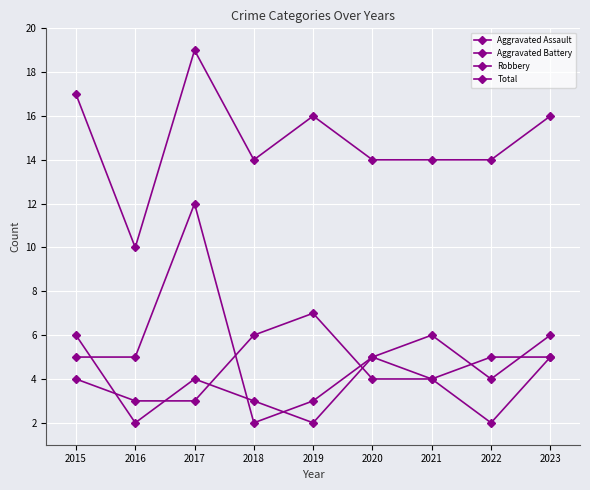

Reading left to right, transcribe all the data shown in this chart.

Aggravated Assault: 2015=4	2016=3	2017=3	2018=6	2019=7	2020=4	2021=4	2022=2	2023=5
Aggravated Battery: 2015=6	2016=2	2017=4	2018=3	2019=2	2020=5	2021=6	2022=4	2023=6
Robbery: 2015=5	2016=5	2017=12	2018=2	2019=3	2020=5	2021=4	2022=5	2023=5
Total: 2015=17	2016=10	2017=19	2018=14	2019=16	2020=14	2021=14	2022=14	2023=16